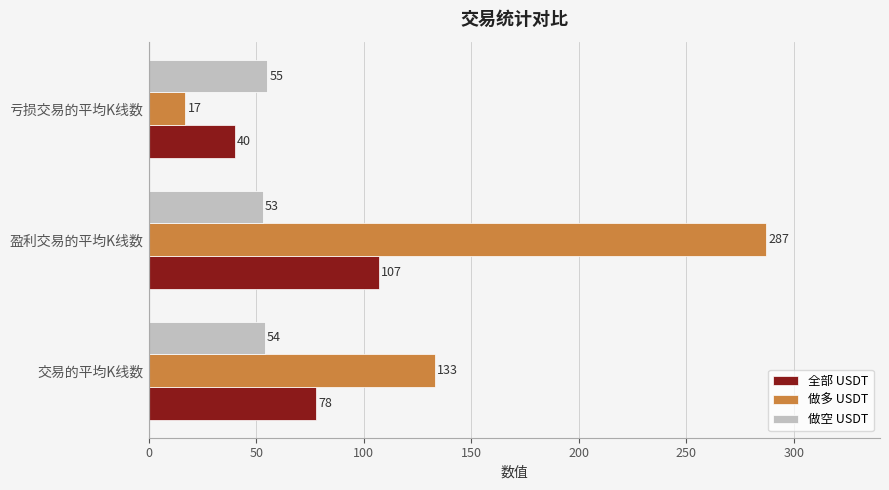

At 亏损交易的平均K线数, list the series in order from largest to smallest.

做空 USDT, 全部 USDT, 做多 USDT